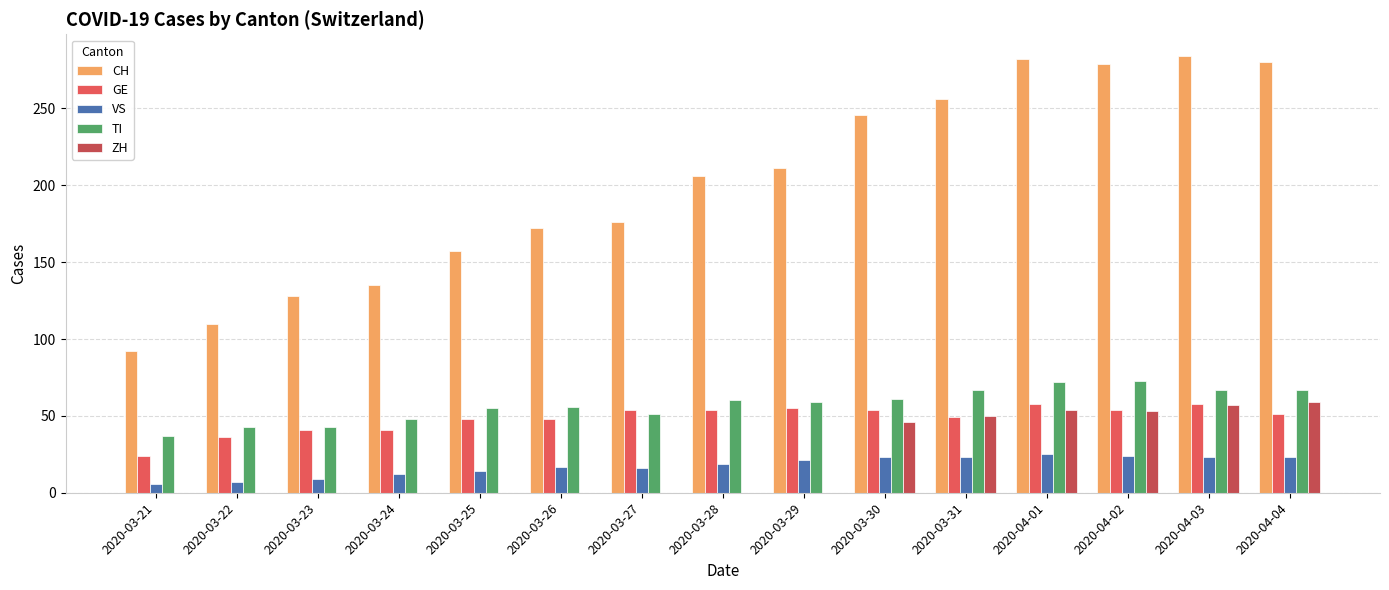

Are the bars horizontal?

No